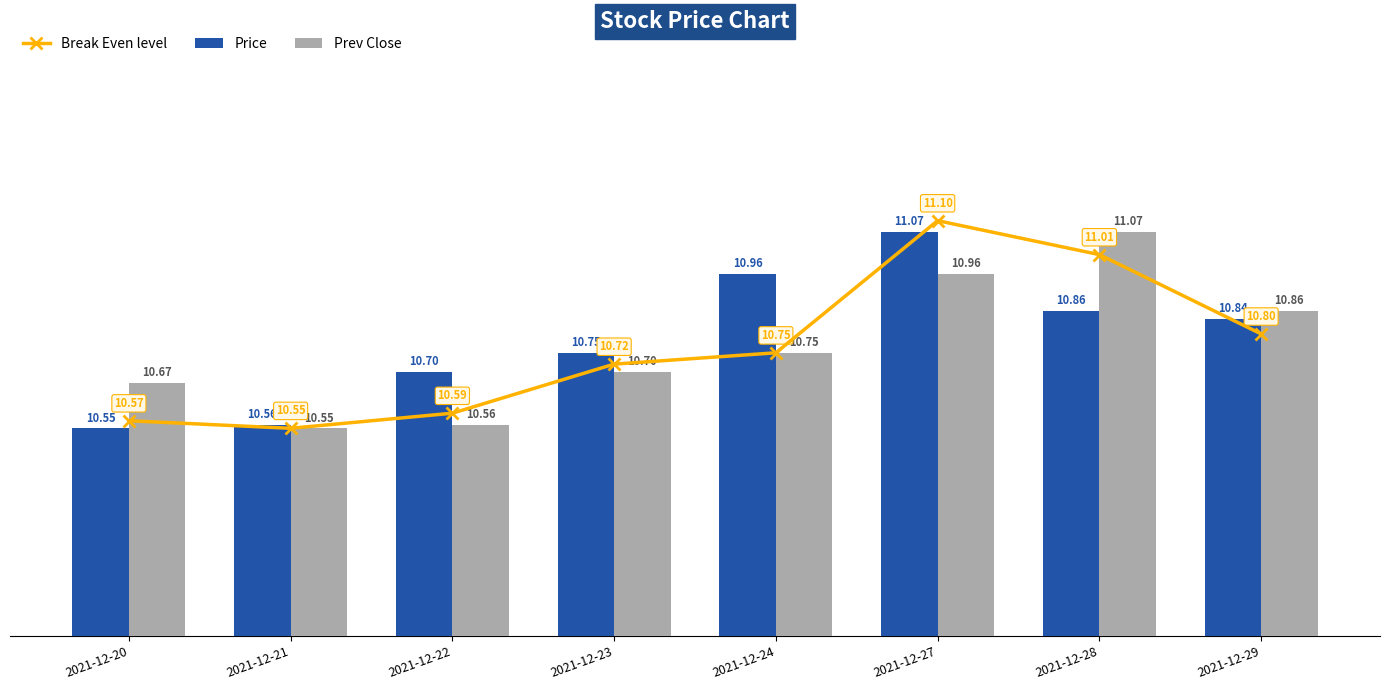

What is the total value across all series at 2021-12-24?

32.5